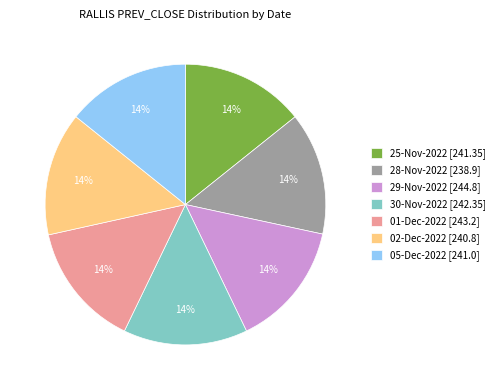

To the nearest percent, what is the average slice percentage?

14%